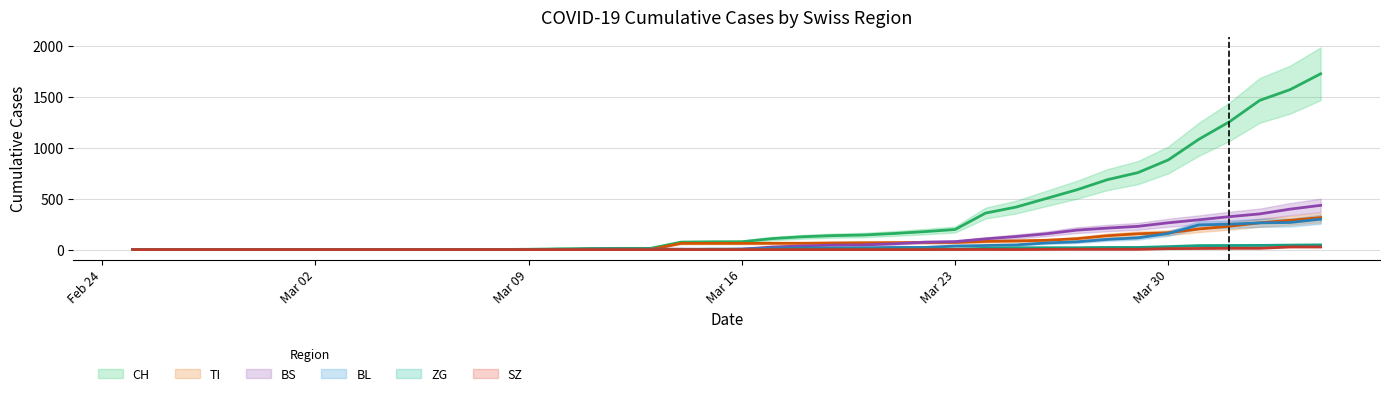

Is it true that SZ equals 0 at Mar 16?

True